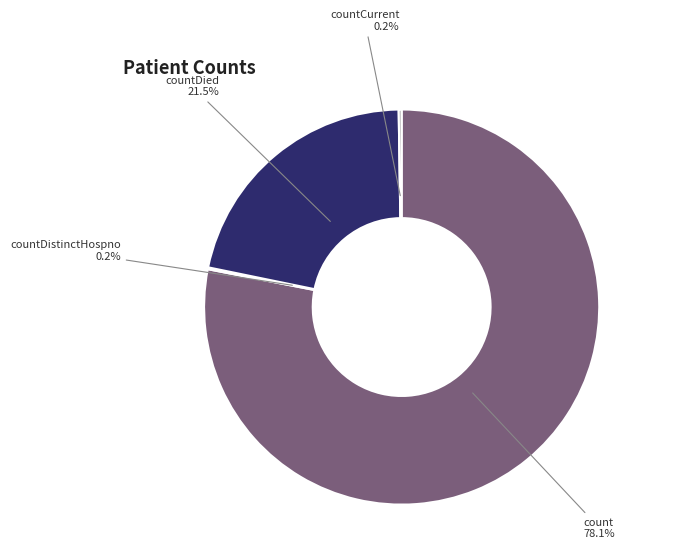

What is the total percentage of count and countDied?

99.6%